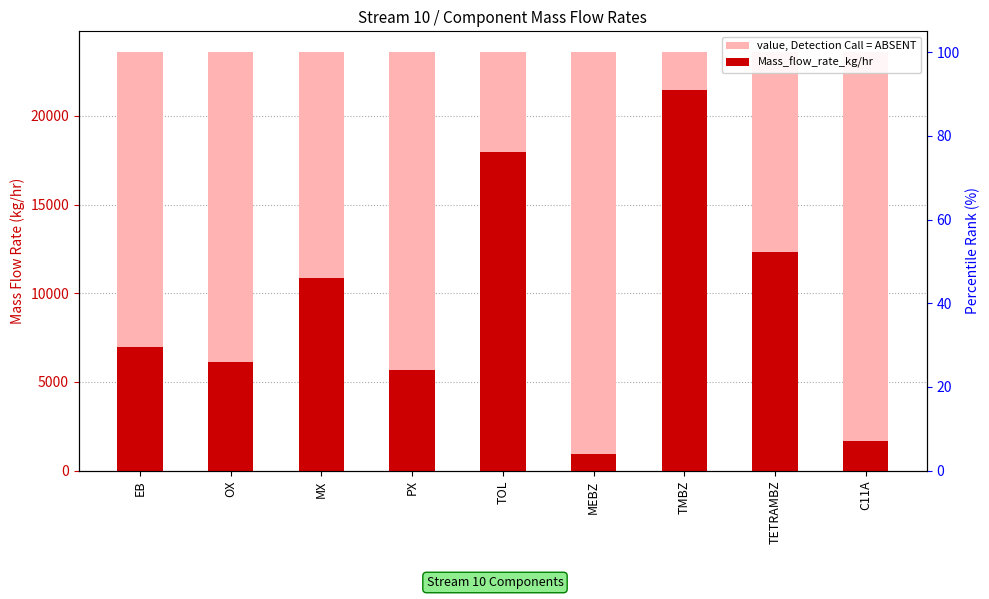

What is the label of the 1st bar from the right?

C11A